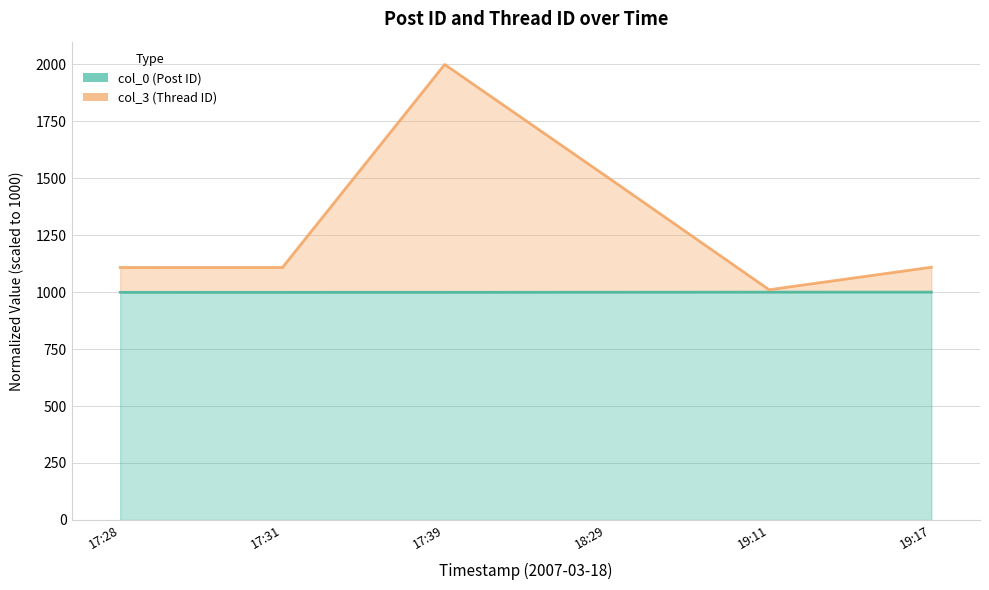

True or false: col_3 and col_0 intersect in this chart.

False